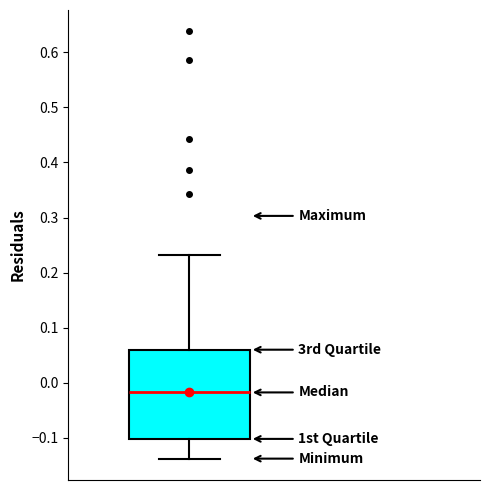

Read this box plot against the y-axis: the position of the median line, the range covered by the box, and the ends of both whiskers. The values are not printed on the chart, so give them approximately, as read against the axis.

median -0.02, box -0.10 to 0.06, whiskers -0.14 to 0.23